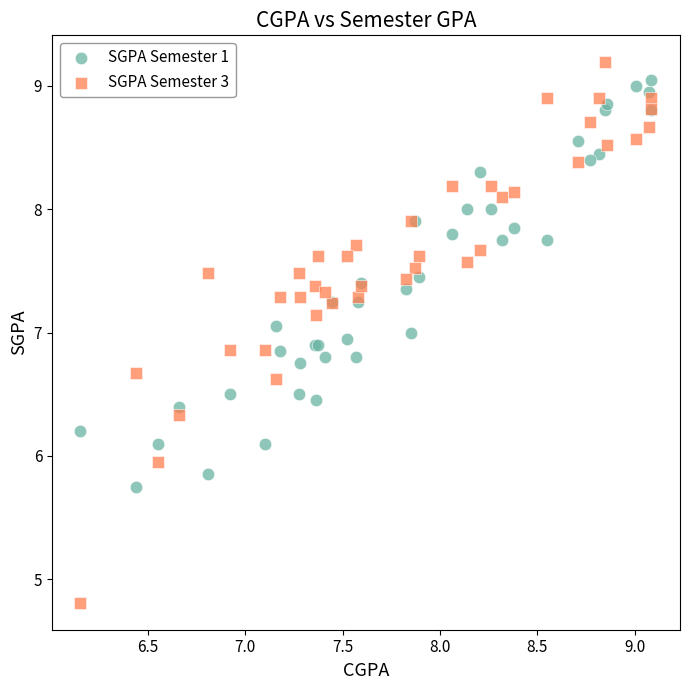

What are all the series names shown in the legend?

SGPA Semester 1, SGPA Semester 3